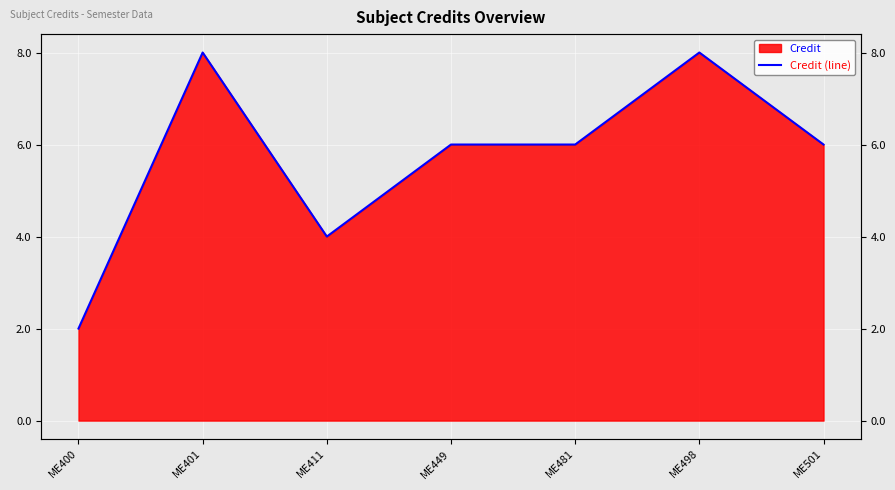

What is the value of the 2nd point from the left?

8